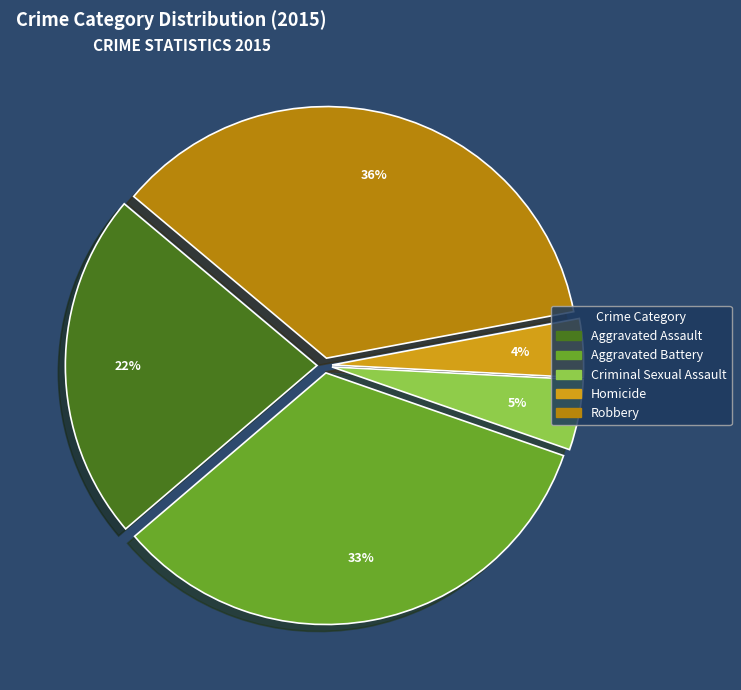

To the nearest percent, what percentage of the pie is Criminal Sexual Assault?

5%